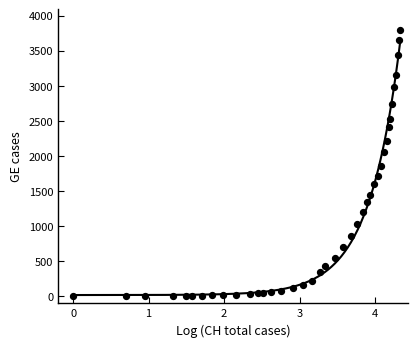

What is the range of Y values (max minus min)?

3788